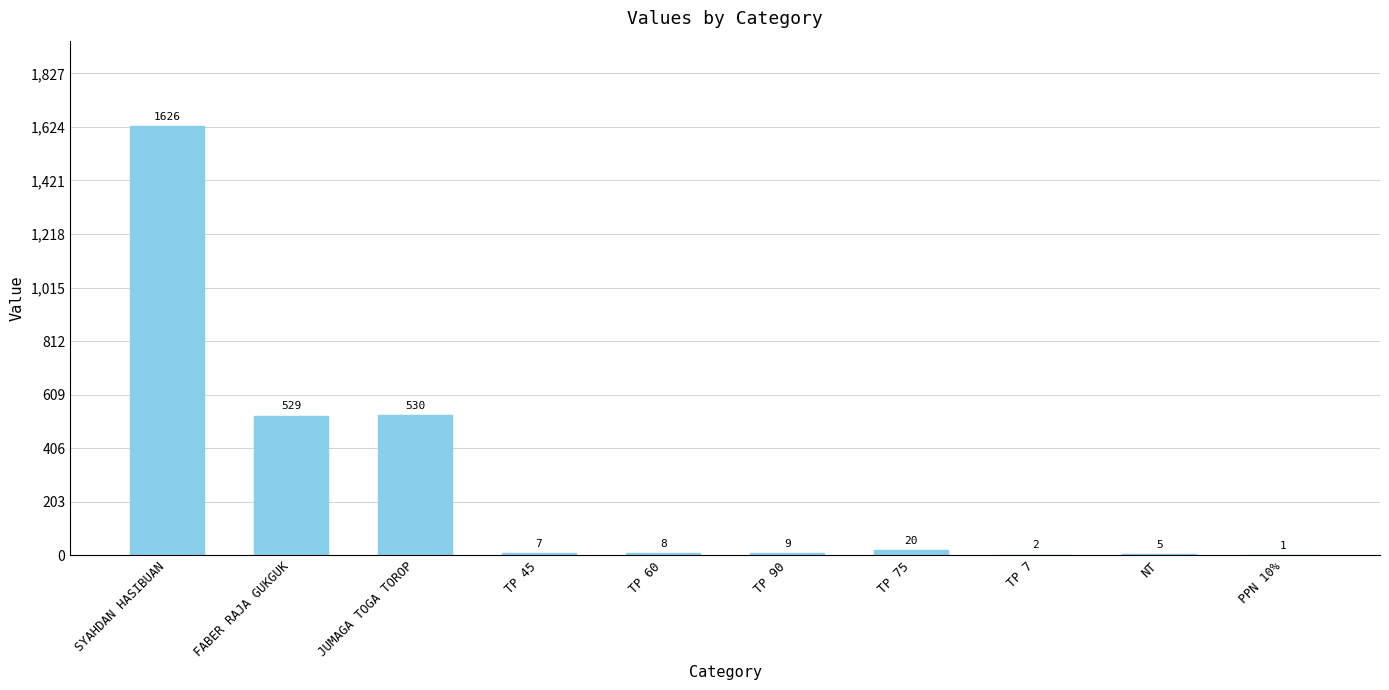

What is the maximum value shown in the chart?

1626